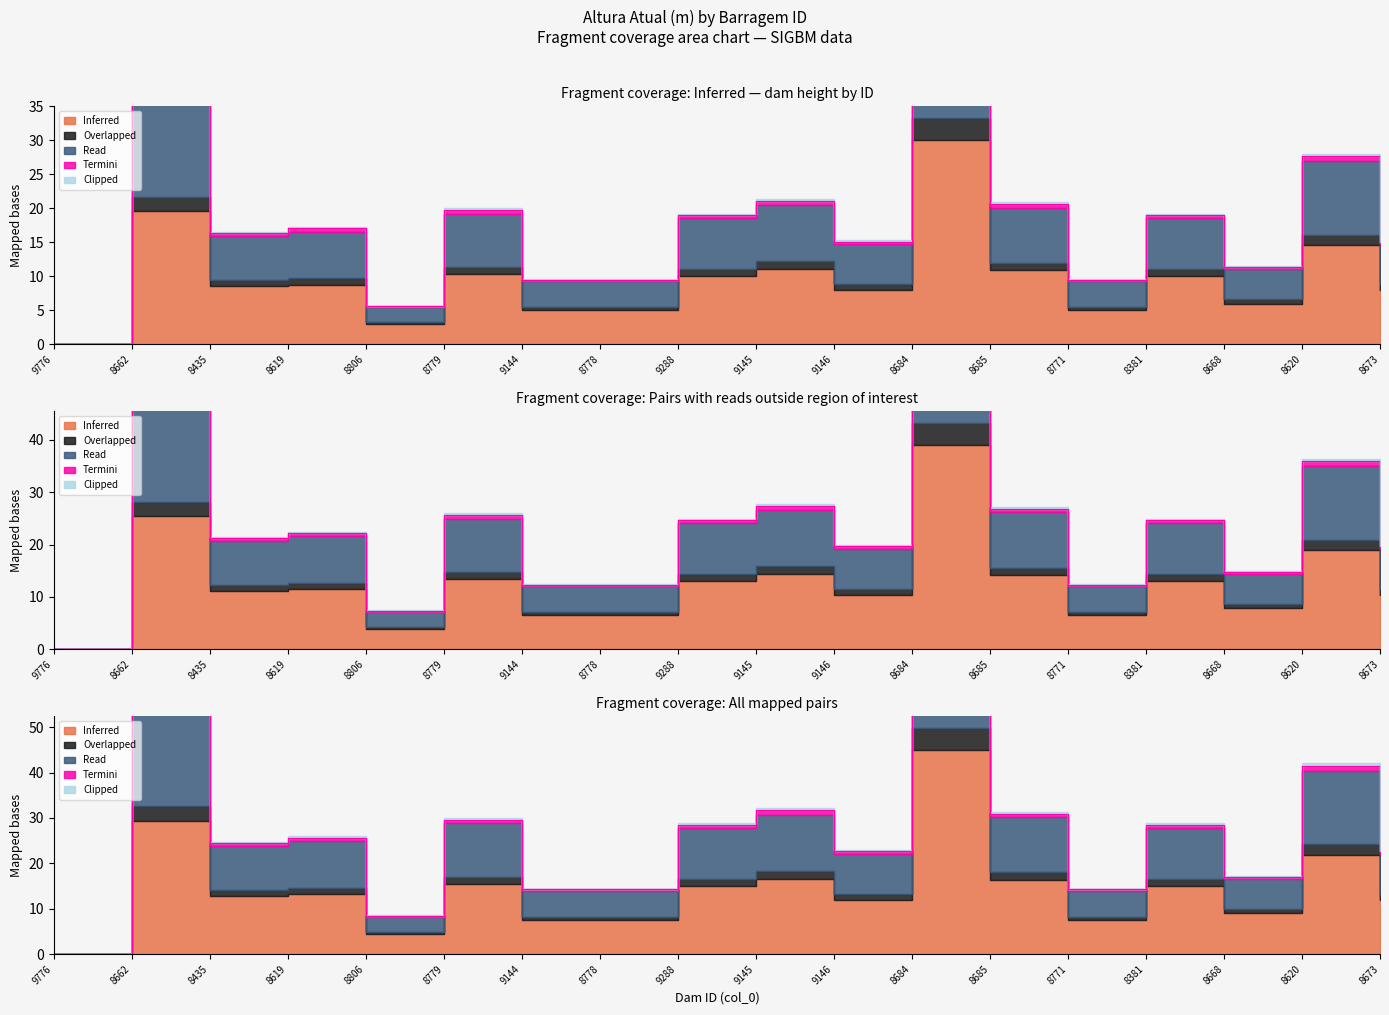

Between 8381 and 8668, which series saw the biggest shift?

Overlapped